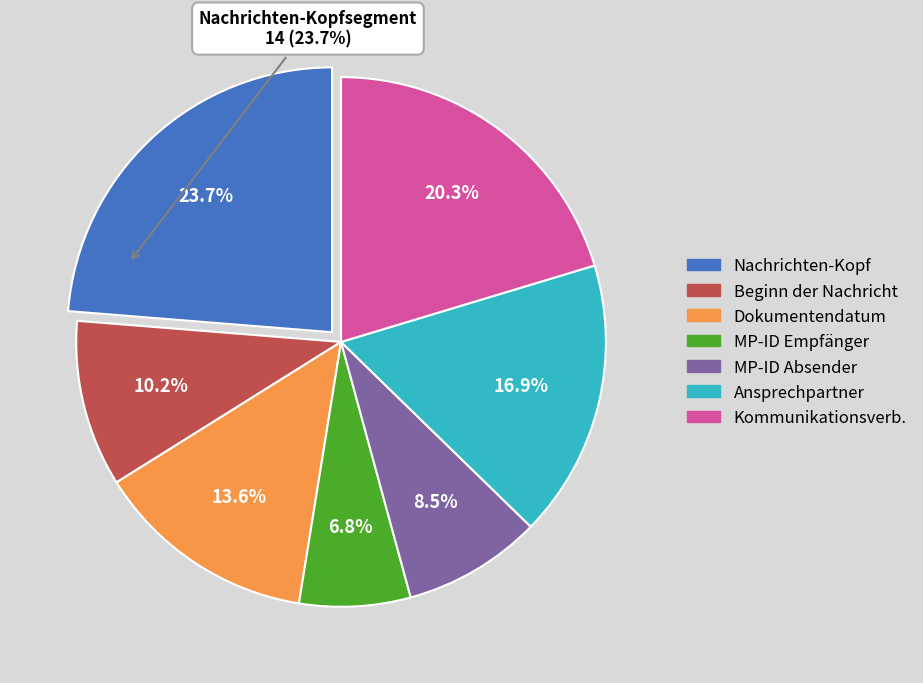

Is there any slice that represents more than half of the pie?

No